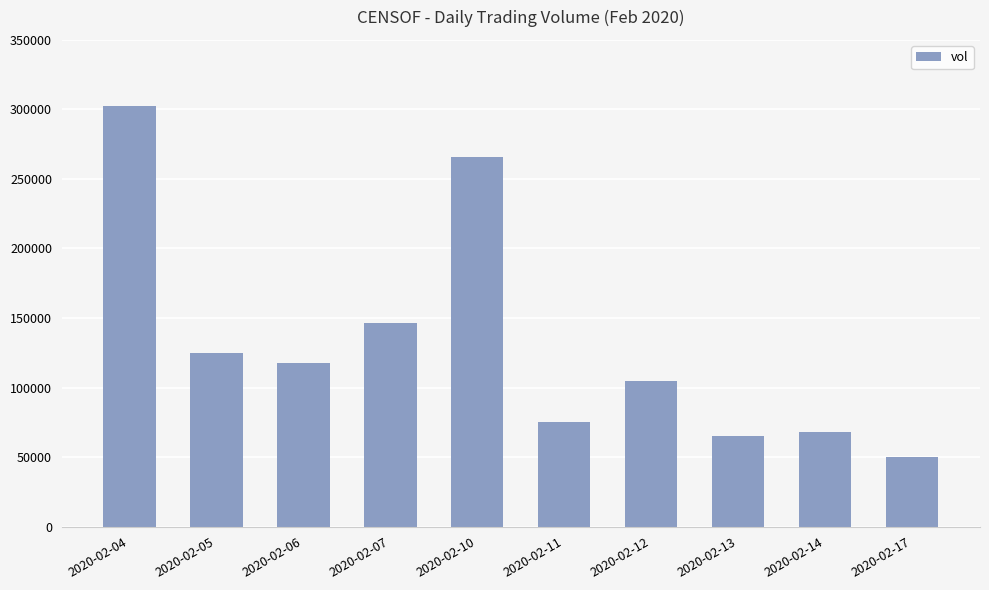

How many values are below 118000?

5